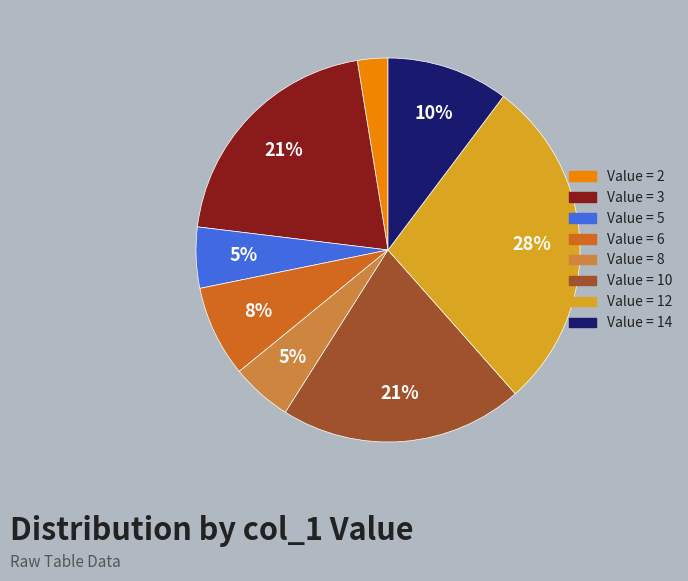

To the nearest percent, what is the average slice percentage?

12%